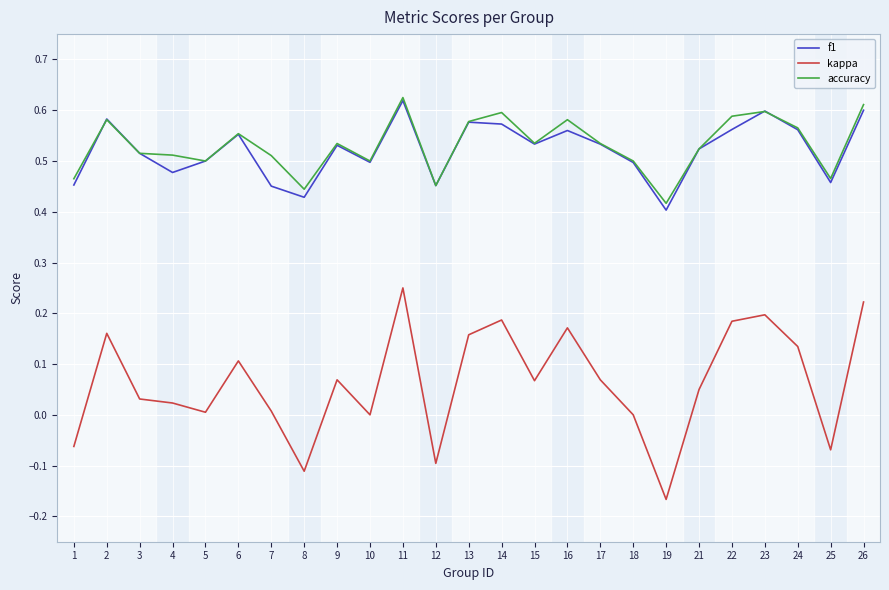

How many distinct data groups are displayed?

3